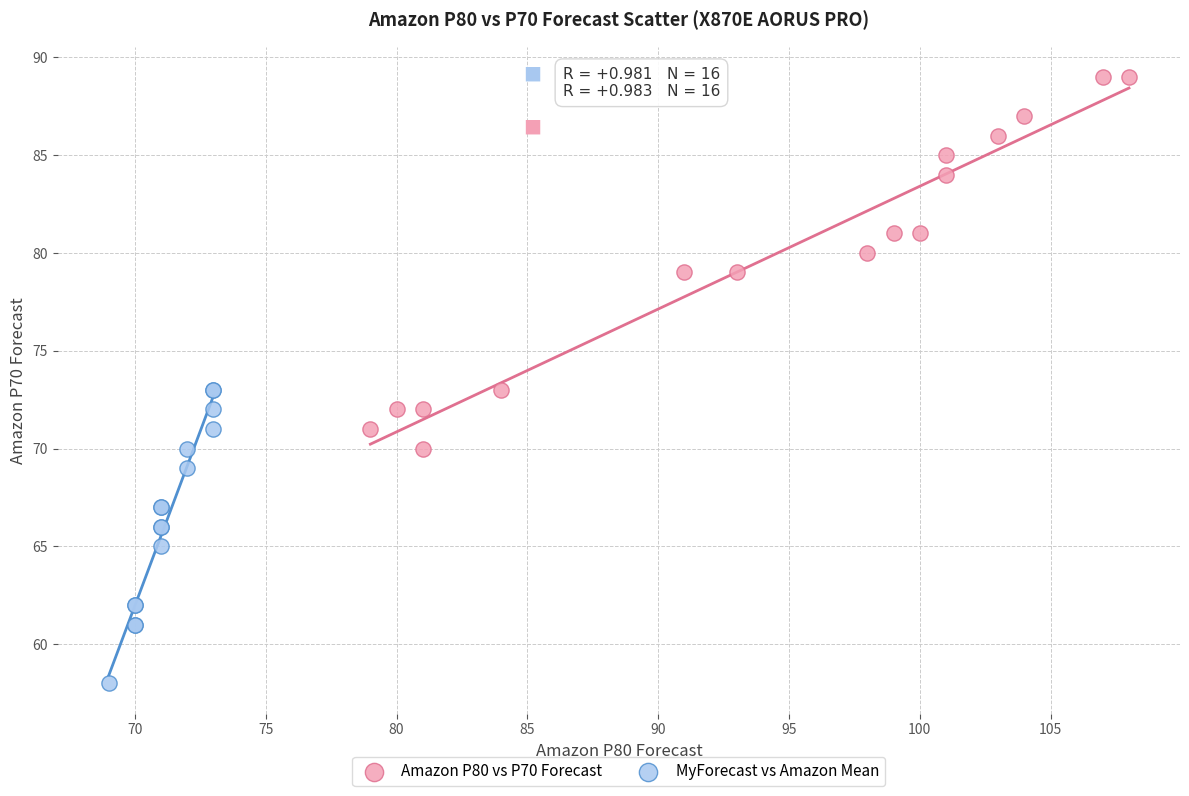

Which series contains the highest Y value?

Amazon P80 vs P70 Forecast